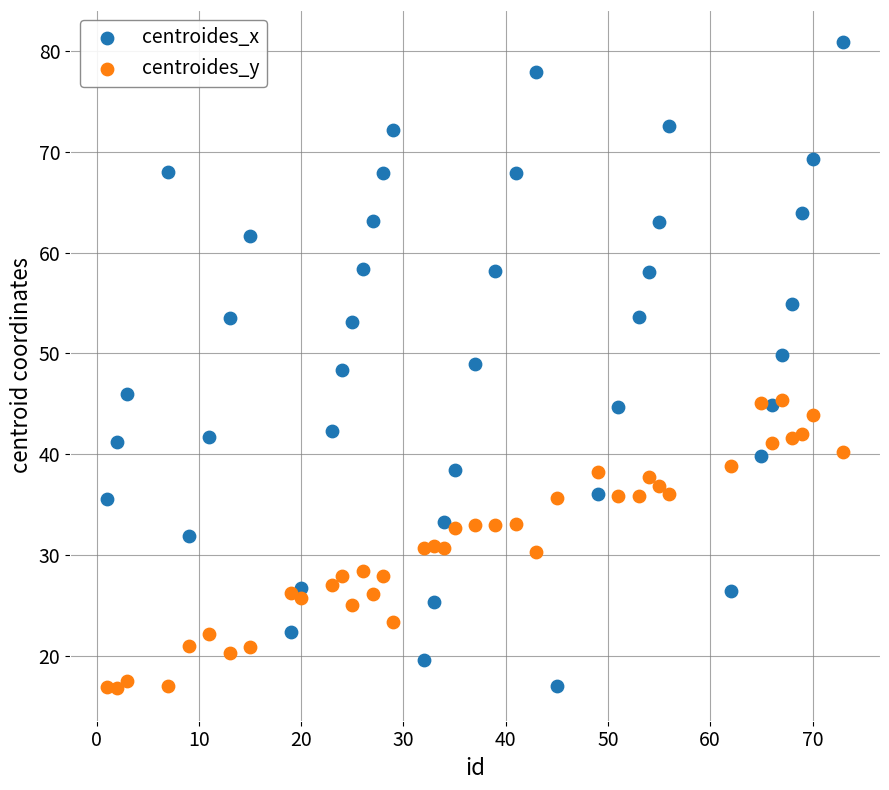

Which series has the largest Y range (max minus min)?

centroides_x